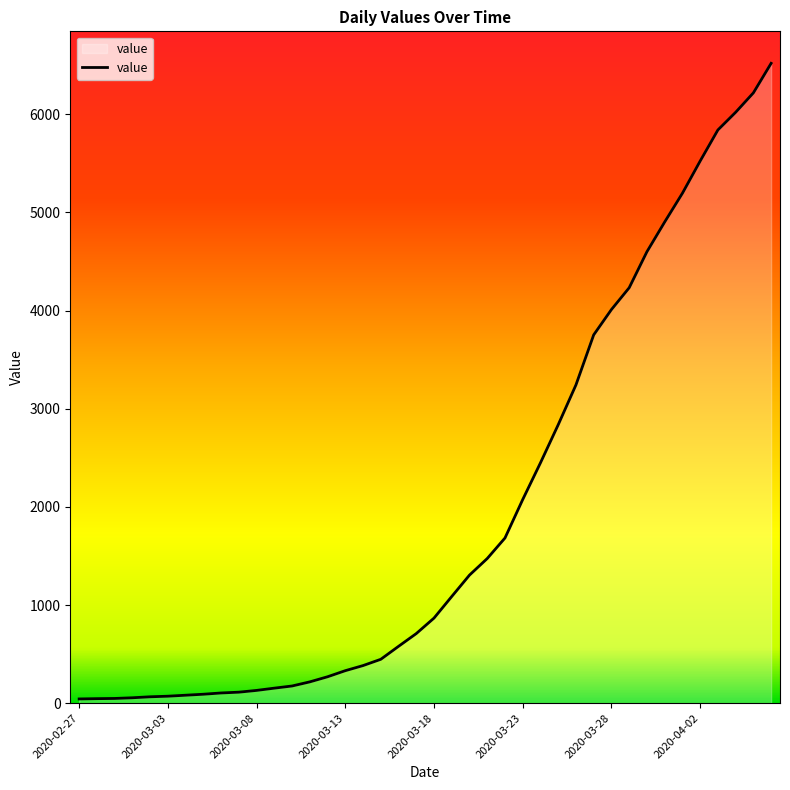

How many lines are shown in the chart?

1